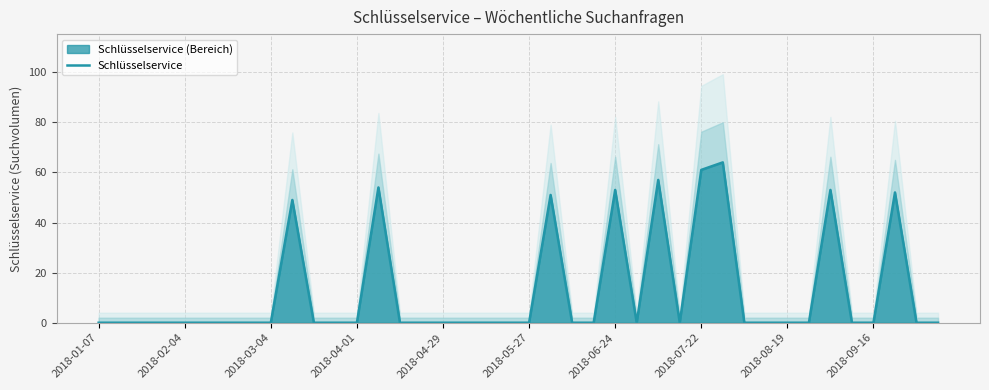

What is the ratio of the value at 29 to the value at 21?

1.3